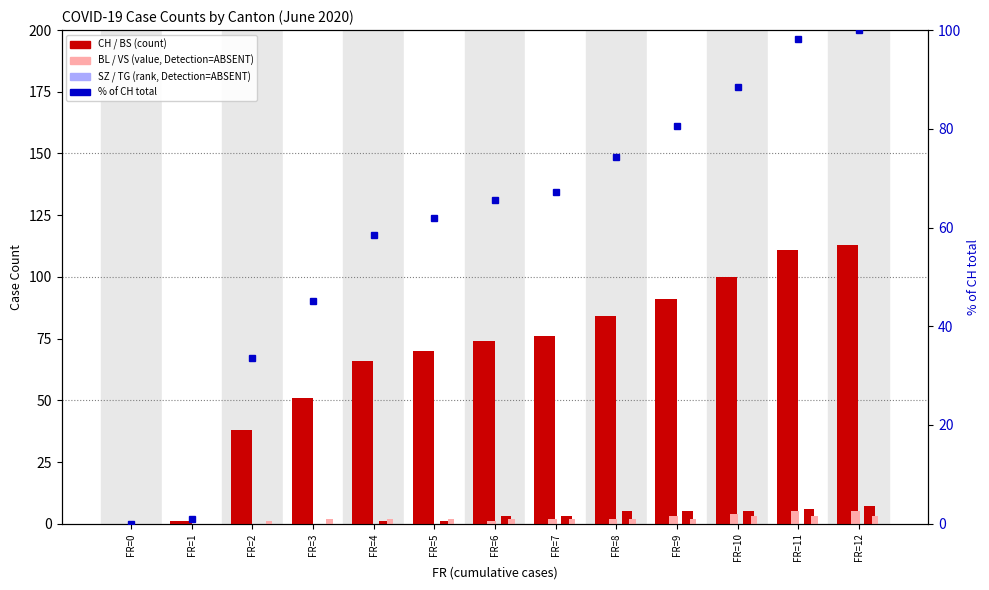

What is the spread (max minus min) of values at 4?

66